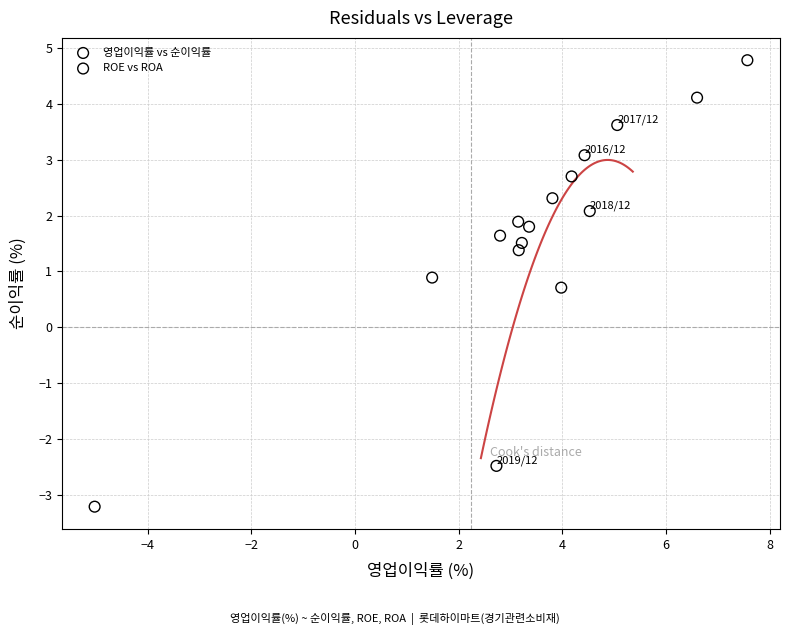

Which series reaches the maximum Y coordinate?

ROE vs ROA